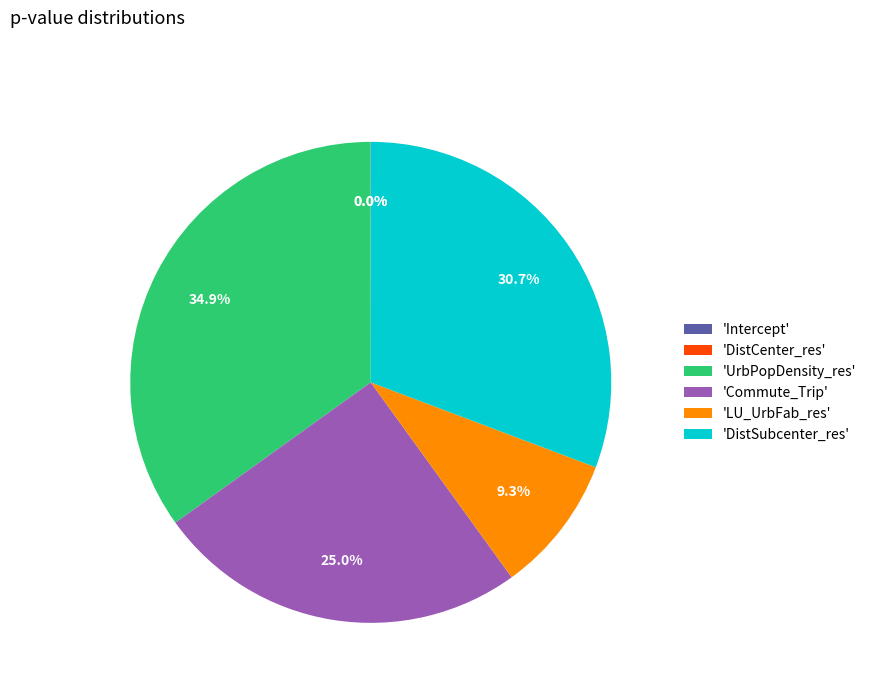

Does 'DistSubcenter_res' account for over 50% of the chart?

No